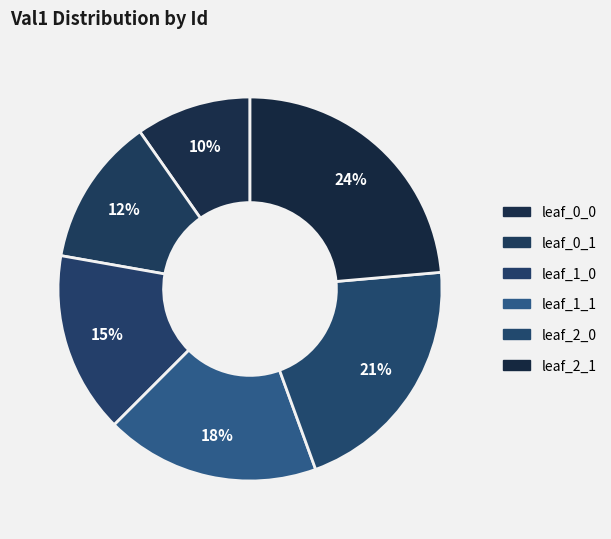

Which slice is the largest?

leaf_2_1